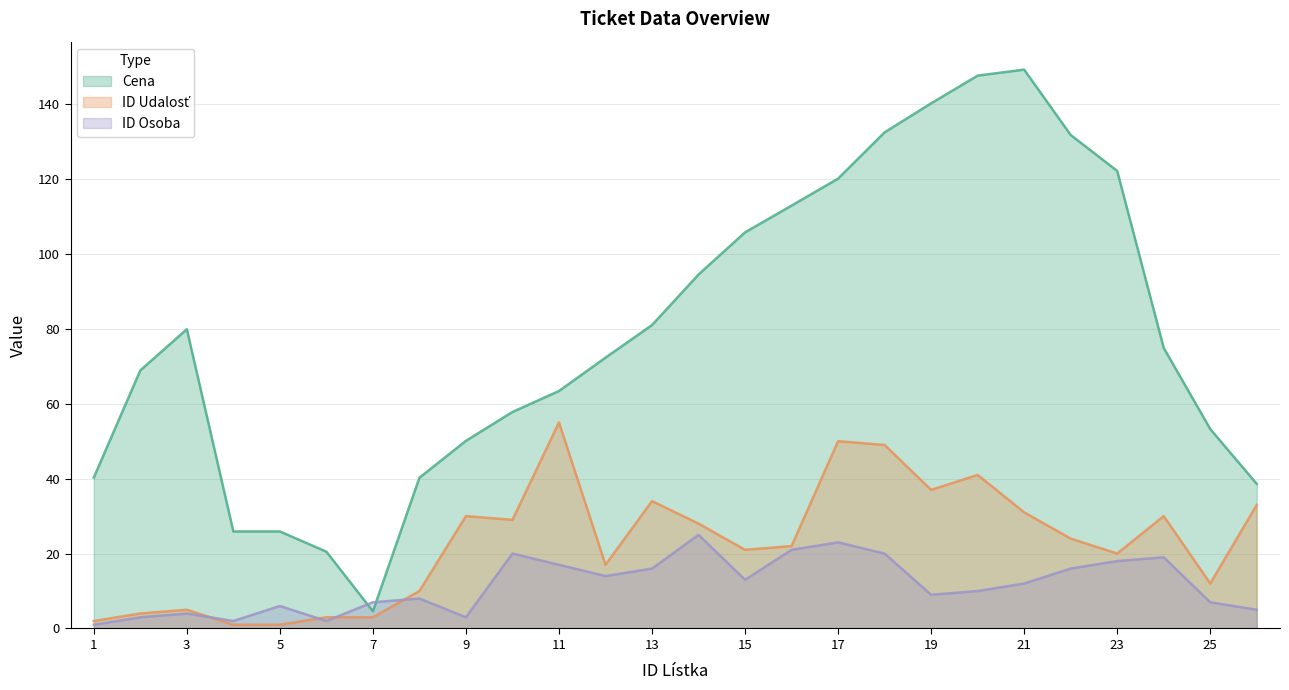

Where do ID Osoba and Cena first cross each other?

6 and 7